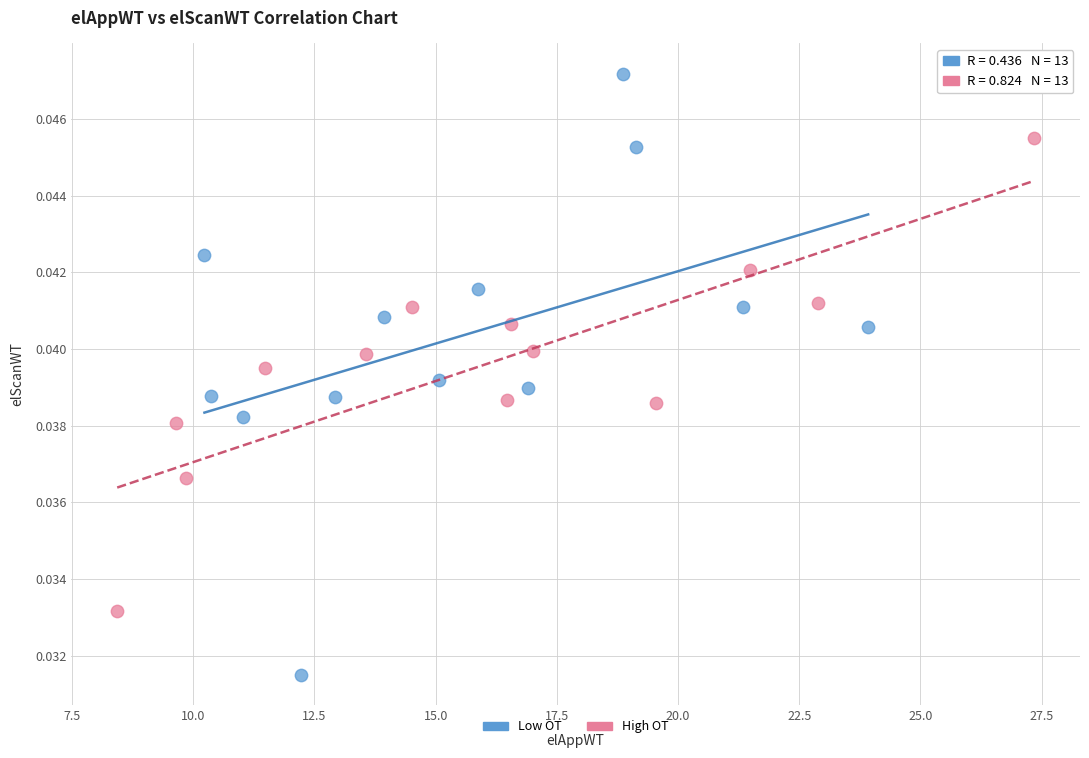

Which series has the widest spread of Y values?

Low OT